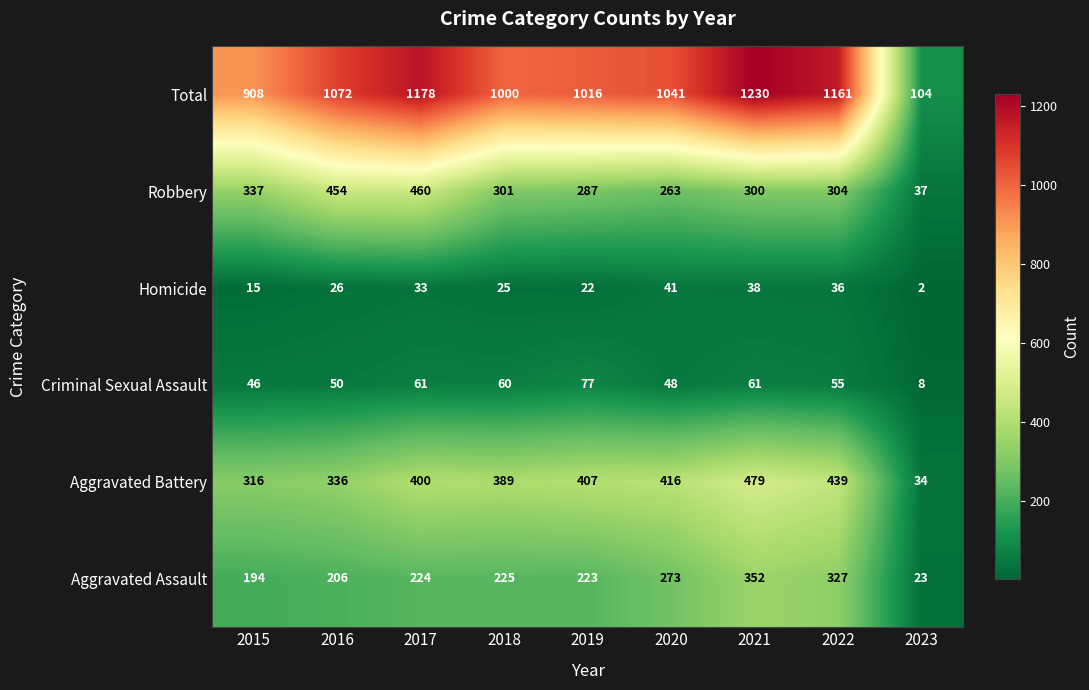

At how many categories does at least one series exceed 935?

7